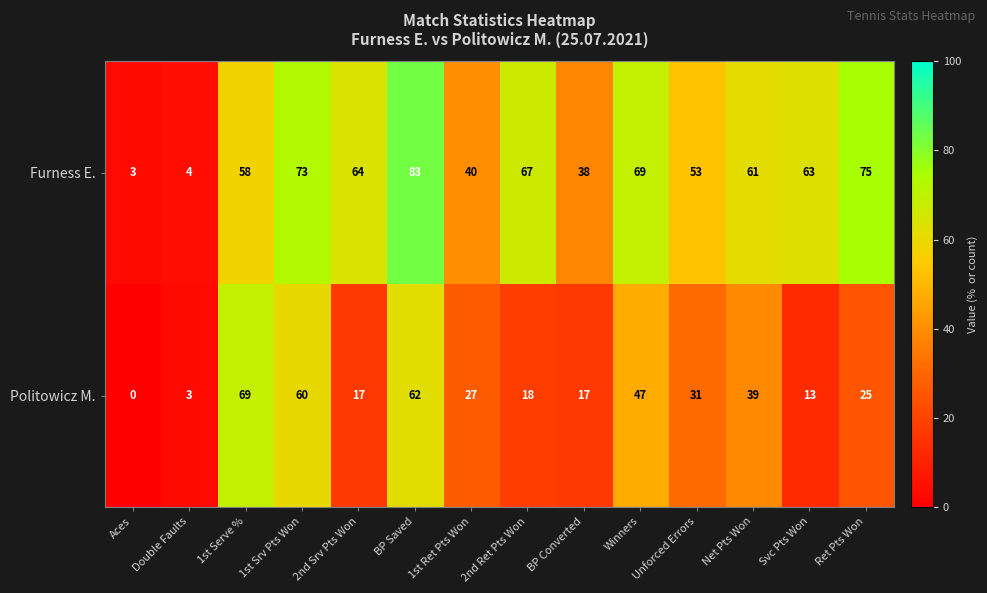

At which label does Furness E. first exceed 63?

1st Srv Pts Won